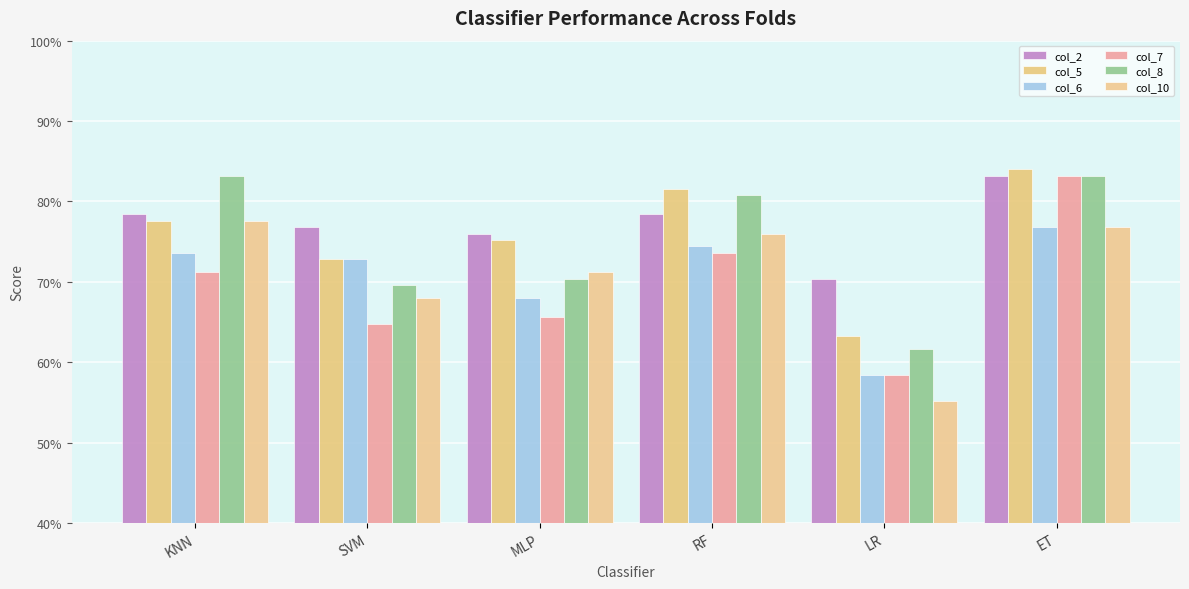

Is it true that col_5 equals 0.2 at LR?

False